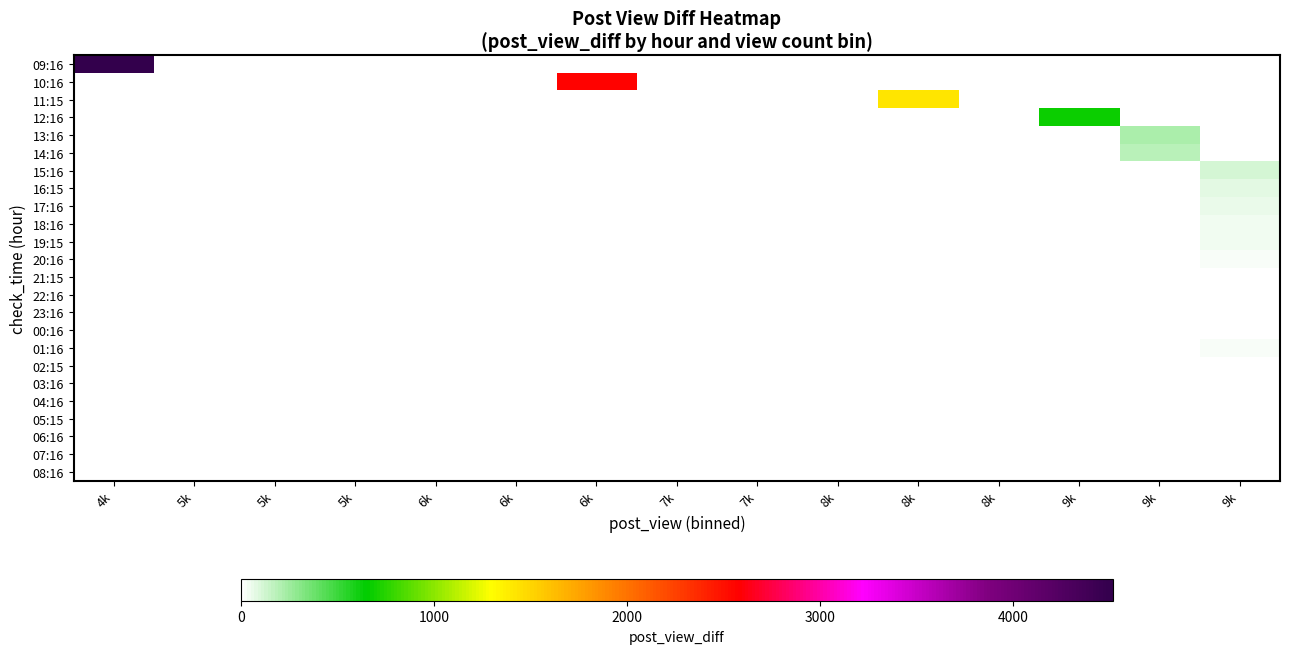

How many categories are shown in the chart?

15